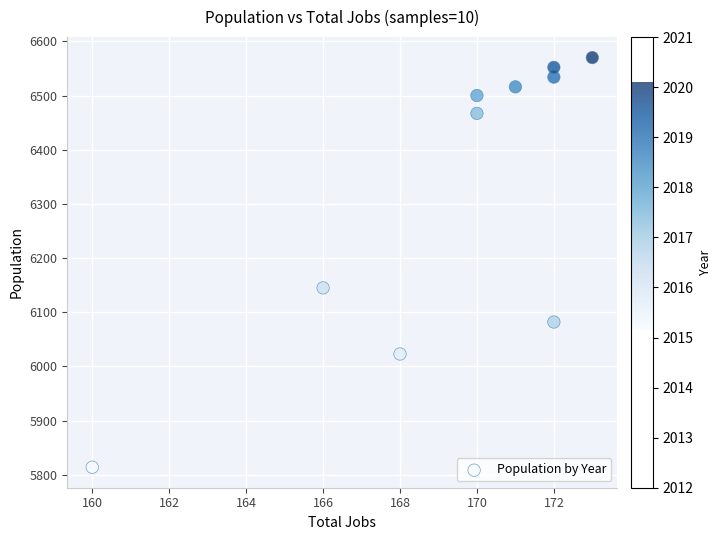

What is the average Y value?

6320